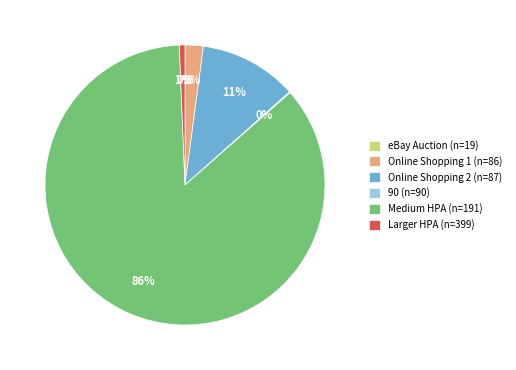

Which slice is the largest?

Medium HPA (n=191)